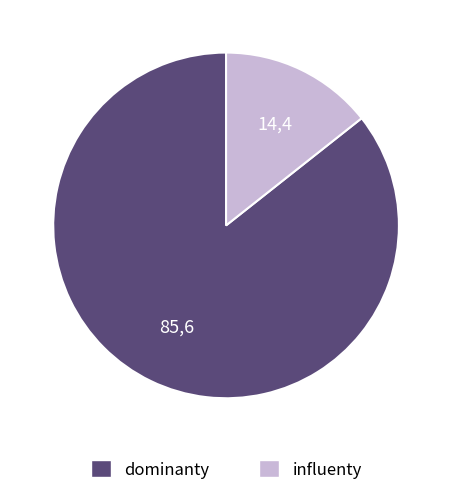

Is there any slice that represents more than half of the pie?

Yes